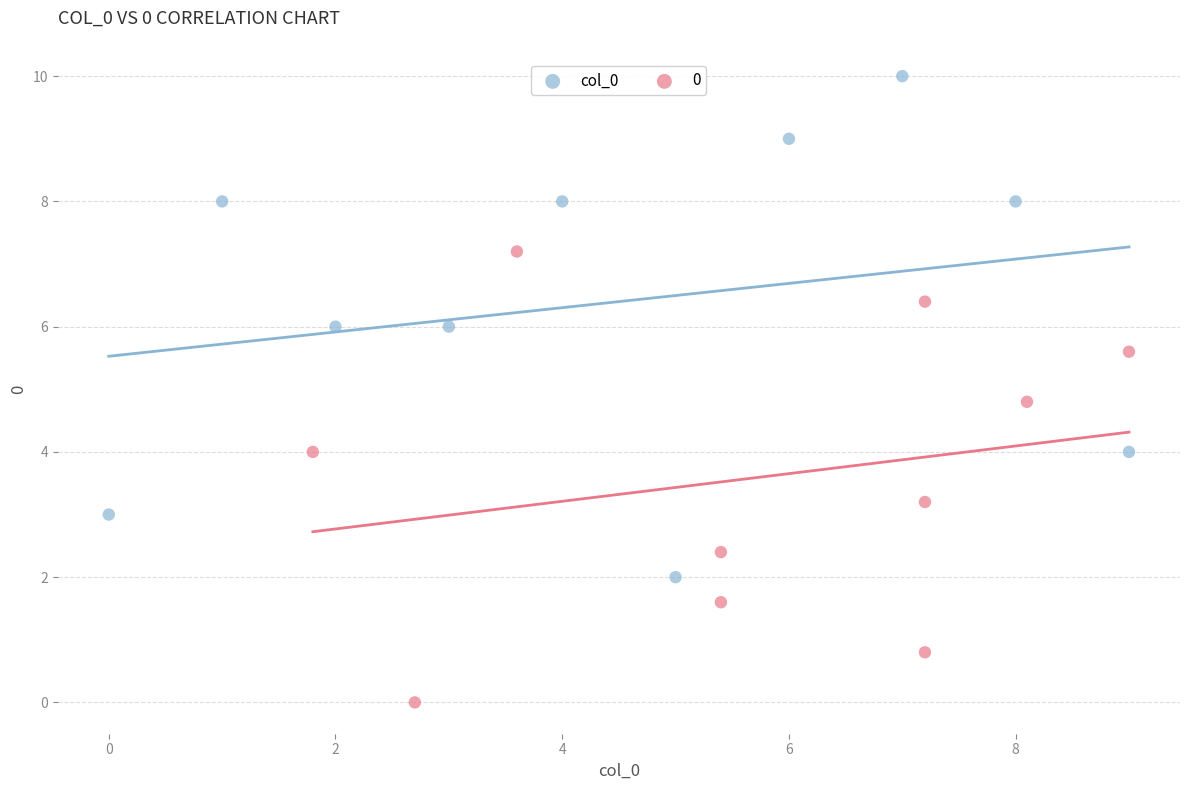

Which series contains the highest Y value?

col_0